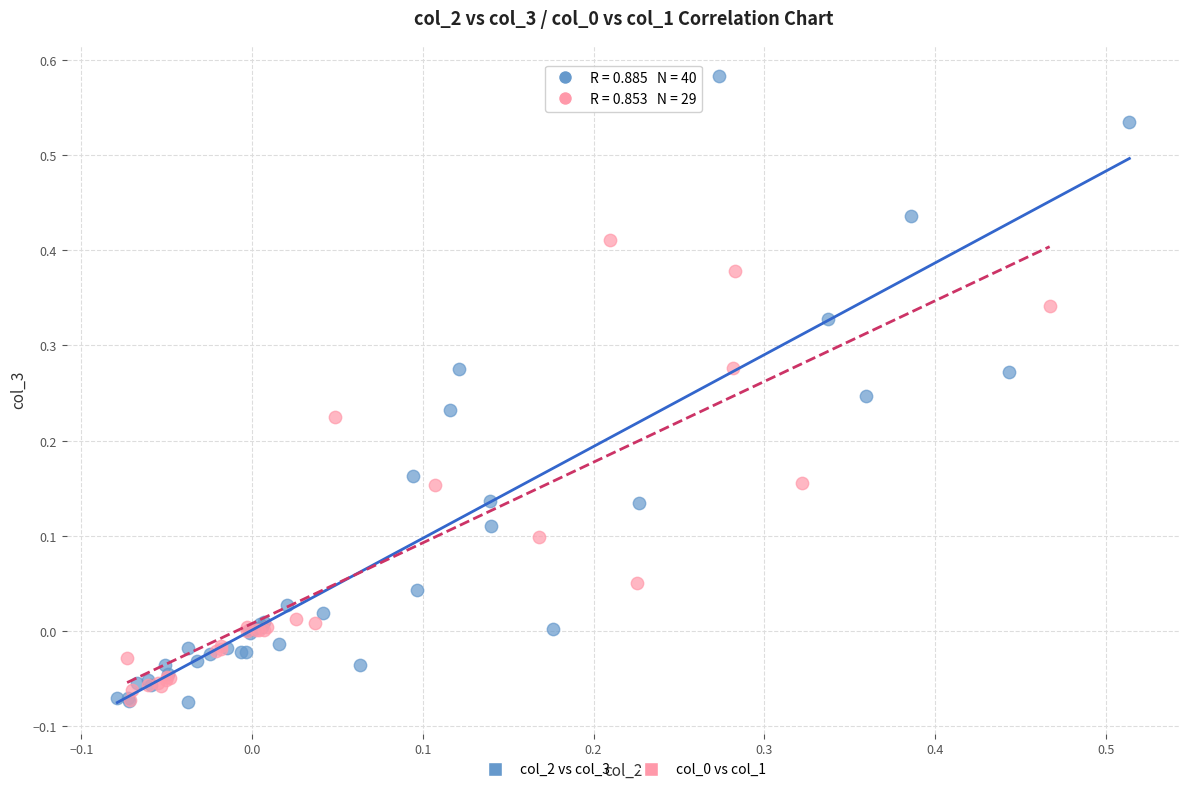

Which series reaches the maximum Y coordinate?

col_2 vs col_3